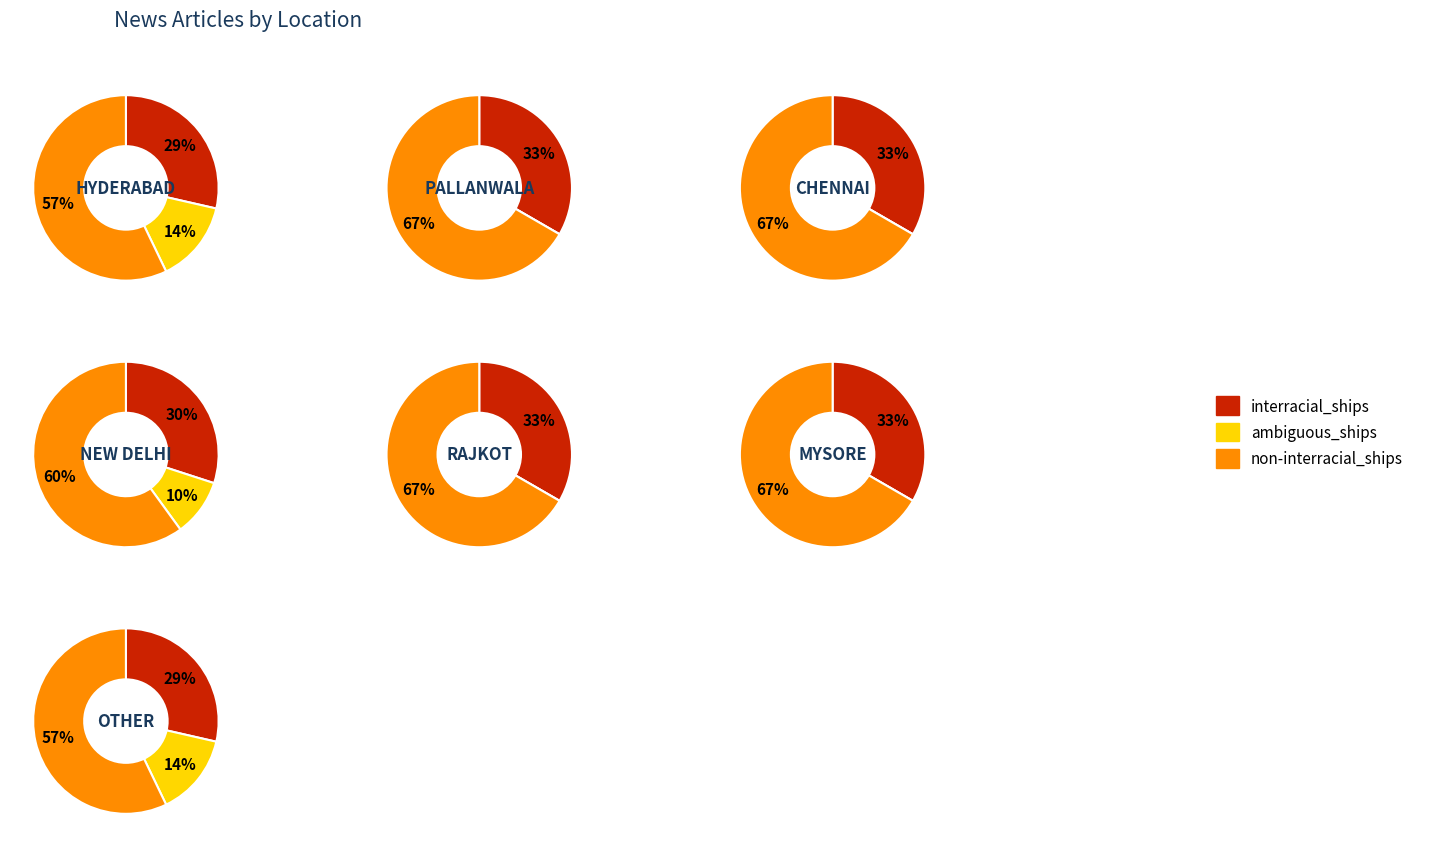

To the nearest percent, what is the difference between the HYDERABAD and RAJKOT slice percentages?

9%